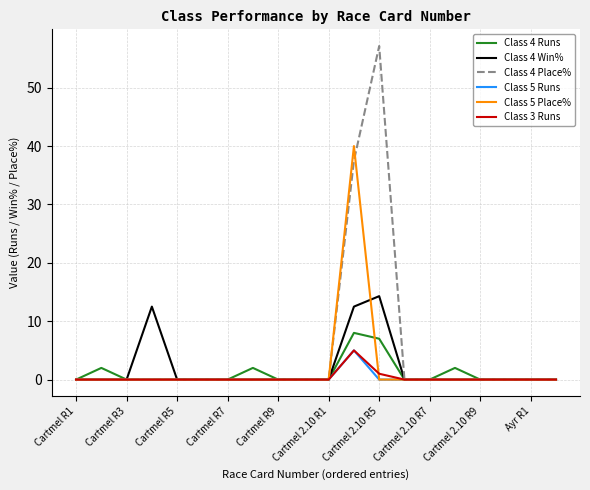

Which series has the widest spread of values?

Class 4 Place%